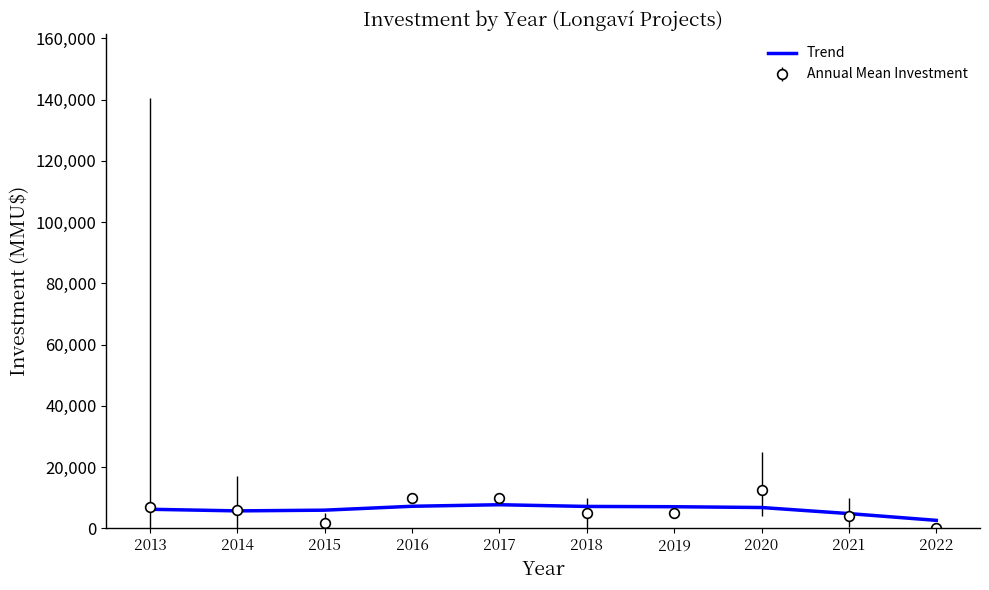

The value of Trend at 2018 is 7116.2. True or false?

True